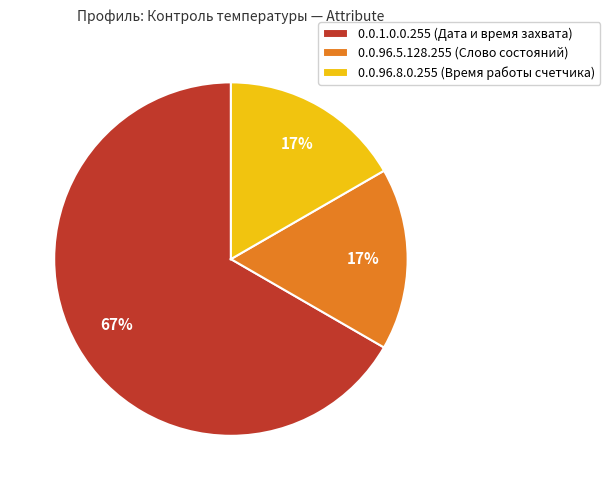

Which has a higher value, 0.0.1.0.0.255 (Дата и время захвата) or 0.0.96.5.128.255 (Слово состояний)?

0.0.1.0.0.255 (Дата и время захвата)